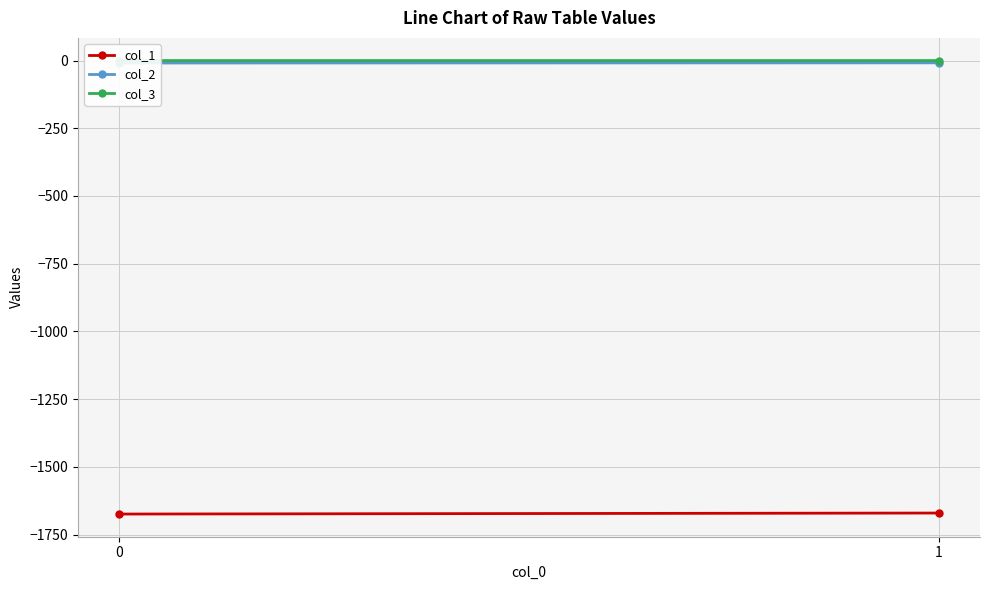

What is the sum of the col_3 values at 0 and 1?

-0.1